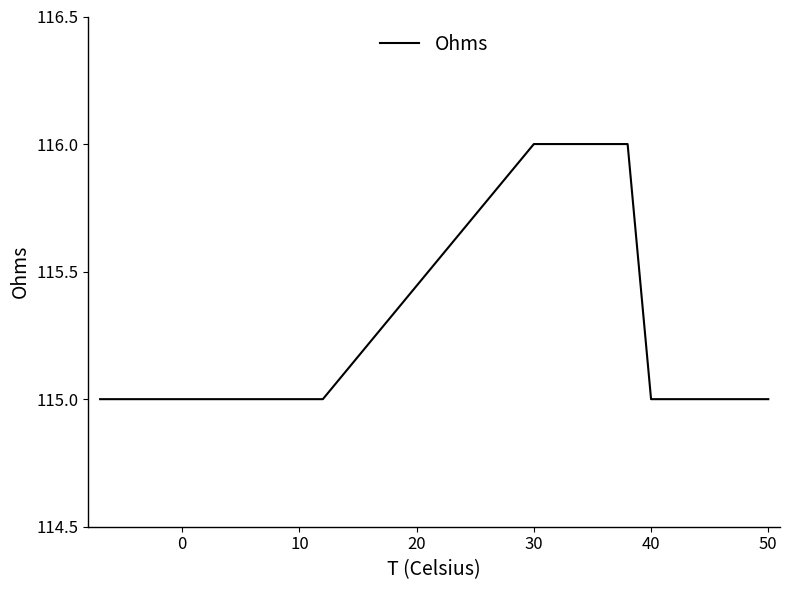

How many lines are shown in the chart?

1